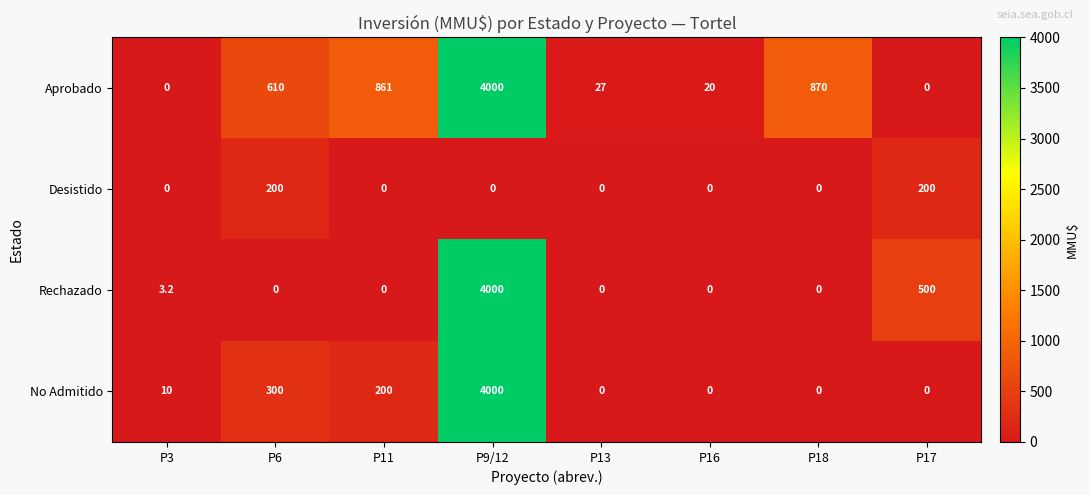

Which category has the highest value in the Rechazado series?

P9/12